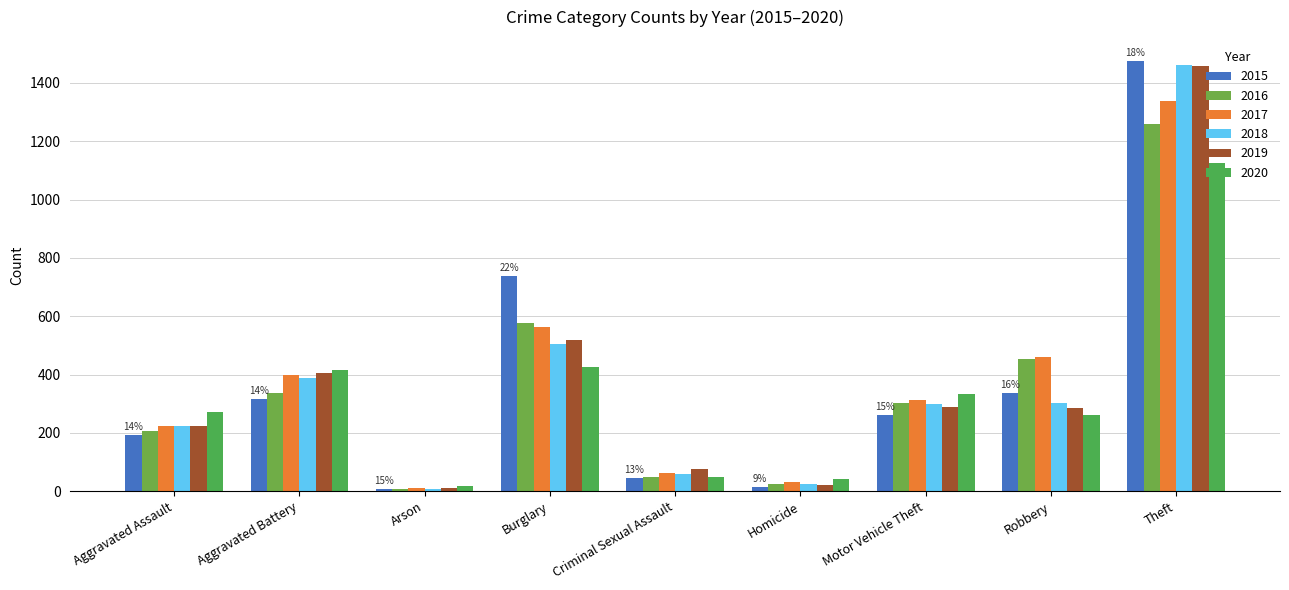

List the labels in order of 2018 value, largest first.

Theft, Burglary, Aggravated Battery, Robbery, Motor Vehicle Theft, Aggravated Assault, Criminal Sexual Assault, Homicide, Arson